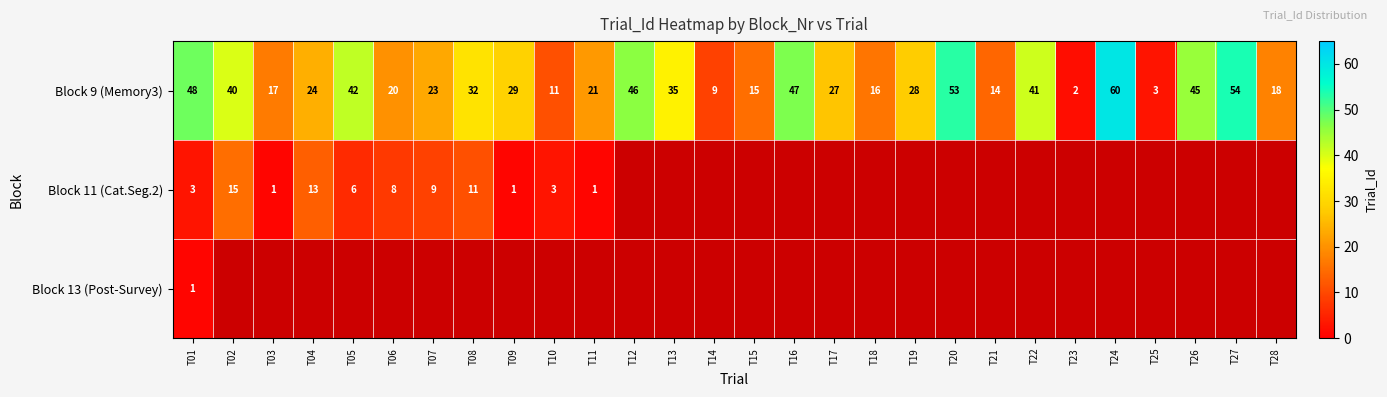

How many distinct data groups are displayed?

3